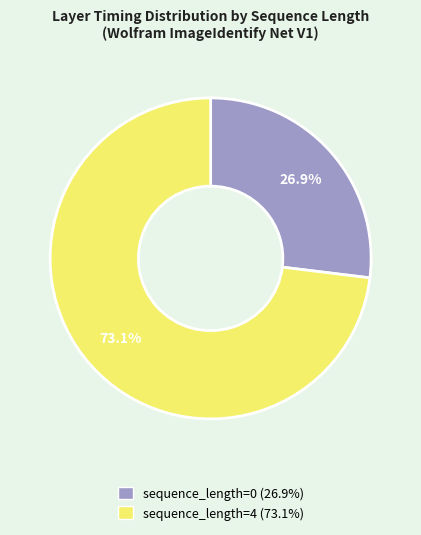

Which category accounts for the majority?

sequence_length=4 (73.1%)